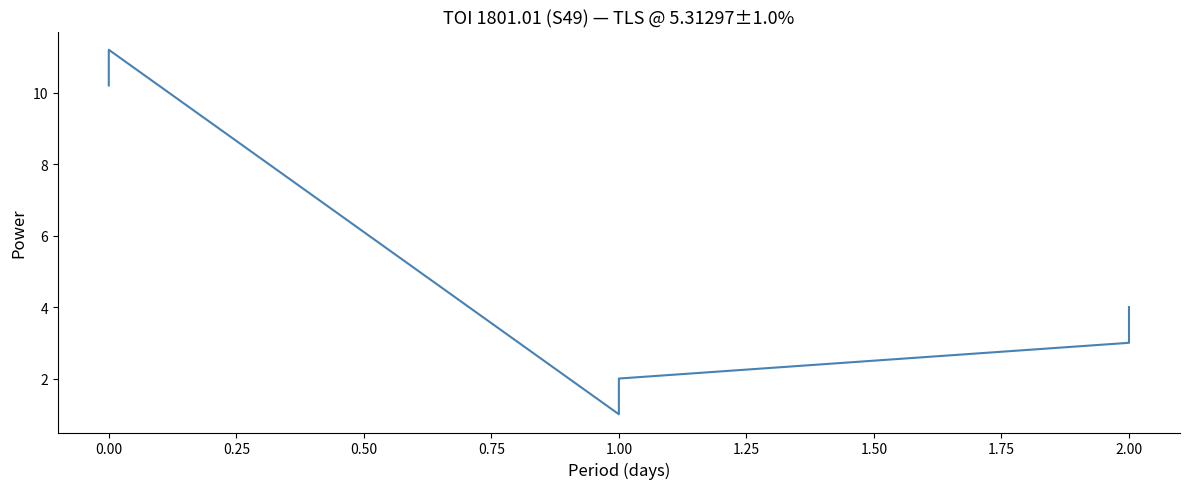

What is the value of the 3rd point from the left?

1.0